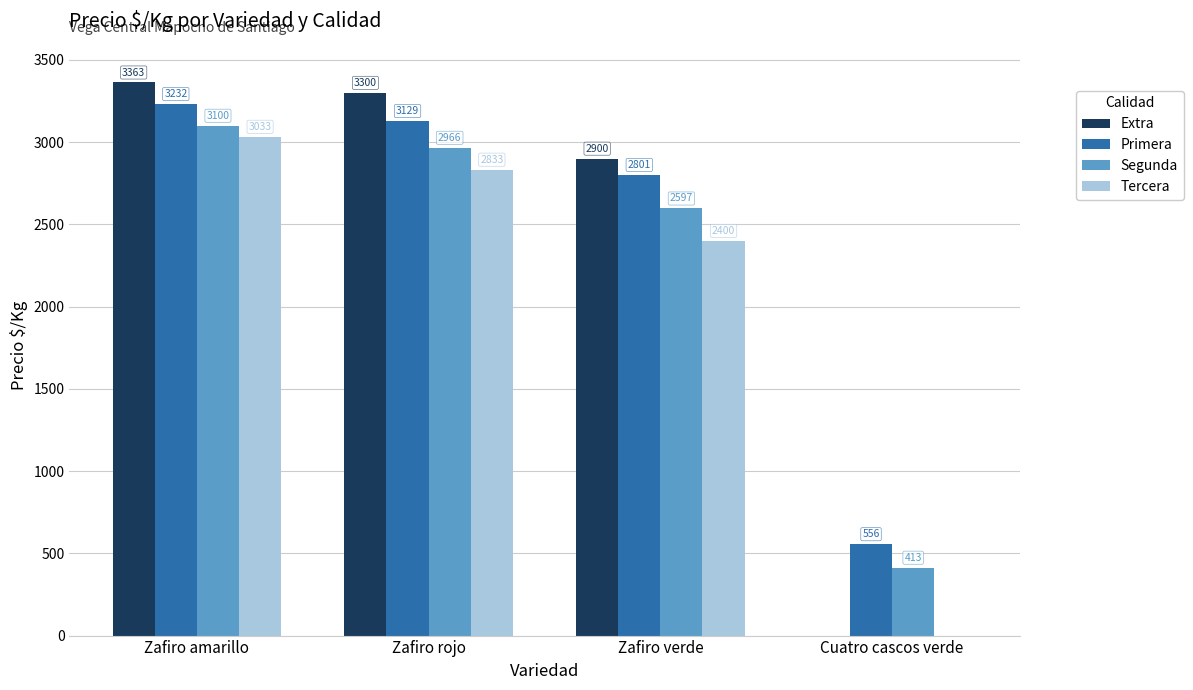

Reading right to left, list all the values displayed in this chart.

Extra: Cuatro cascos verde=0	Zafiro verde=2900	Zafiro rojo=3300	Zafiro amarillo=3363
Primera: Cuatro cascos verde=556	Zafiro verde=2801	Zafiro rojo=3129	Zafiro amarillo=3232
Segunda: Cuatro cascos verde=413	Zafiro verde=2597	Zafiro rojo=2966	Zafiro amarillo=3100
Tercera: Cuatro cascos verde=0	Zafiro verde=2400	Zafiro rojo=2833	Zafiro amarillo=3033